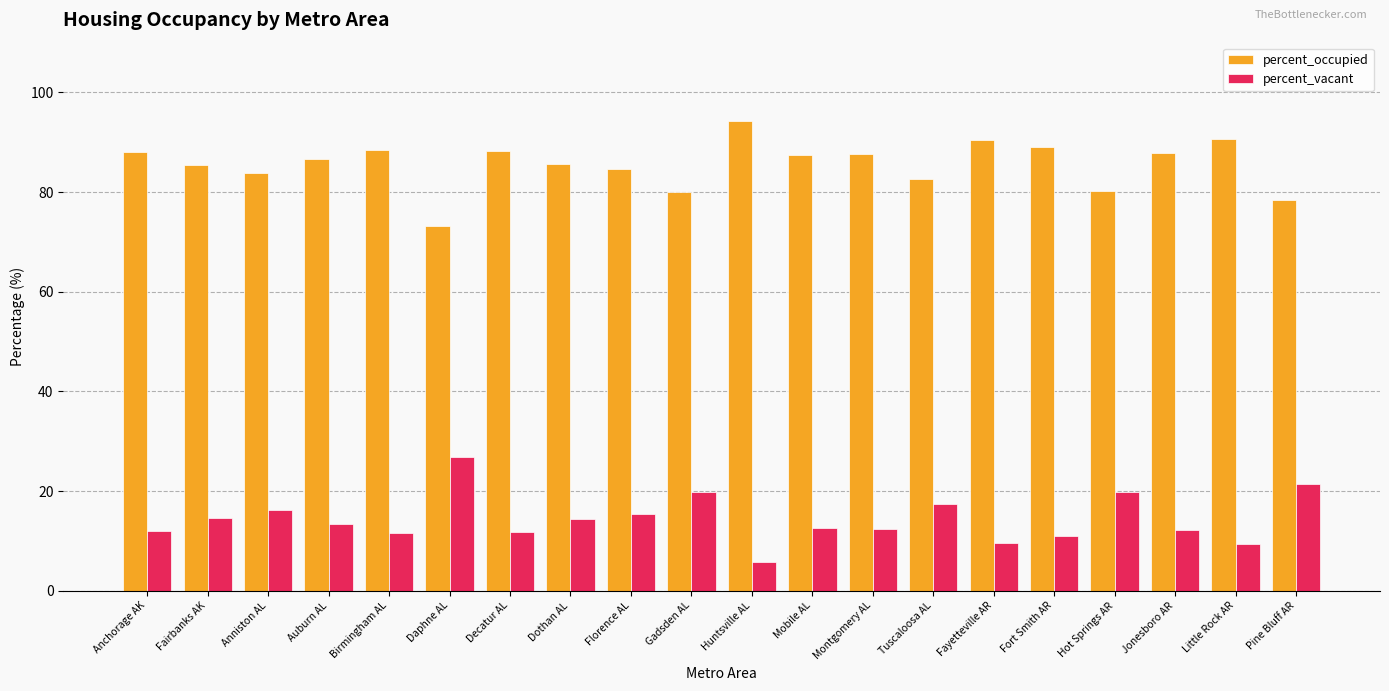

At which label does percent_vacant first exceed 13?

Fairbanks AK